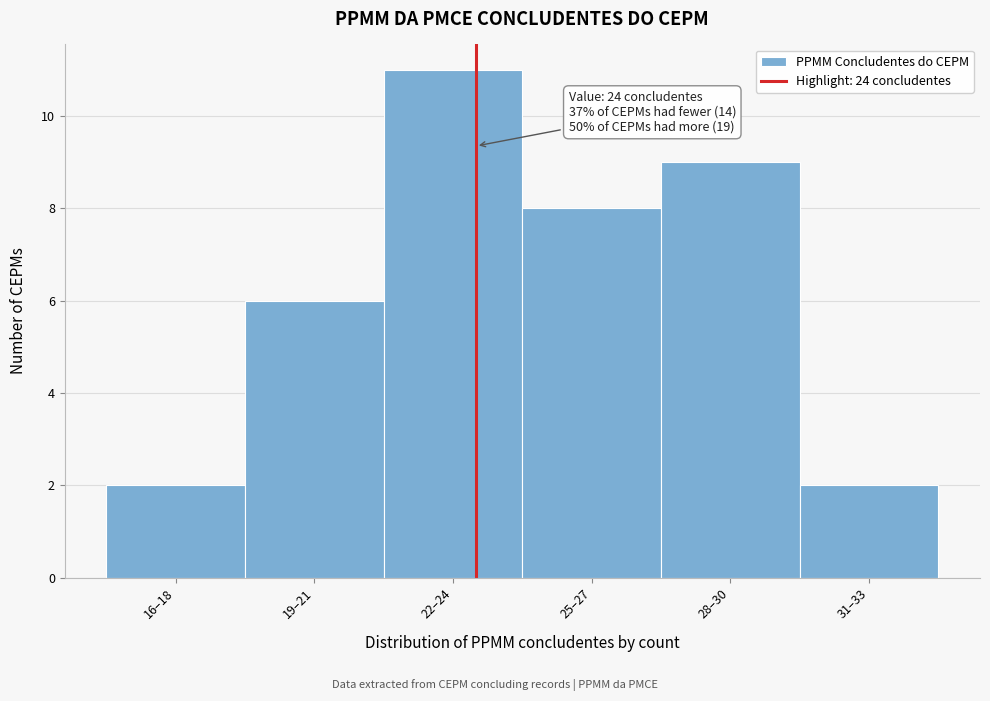

Reading right to left, transcribe all the data shown in this chart.

2	9	8	11	6	2